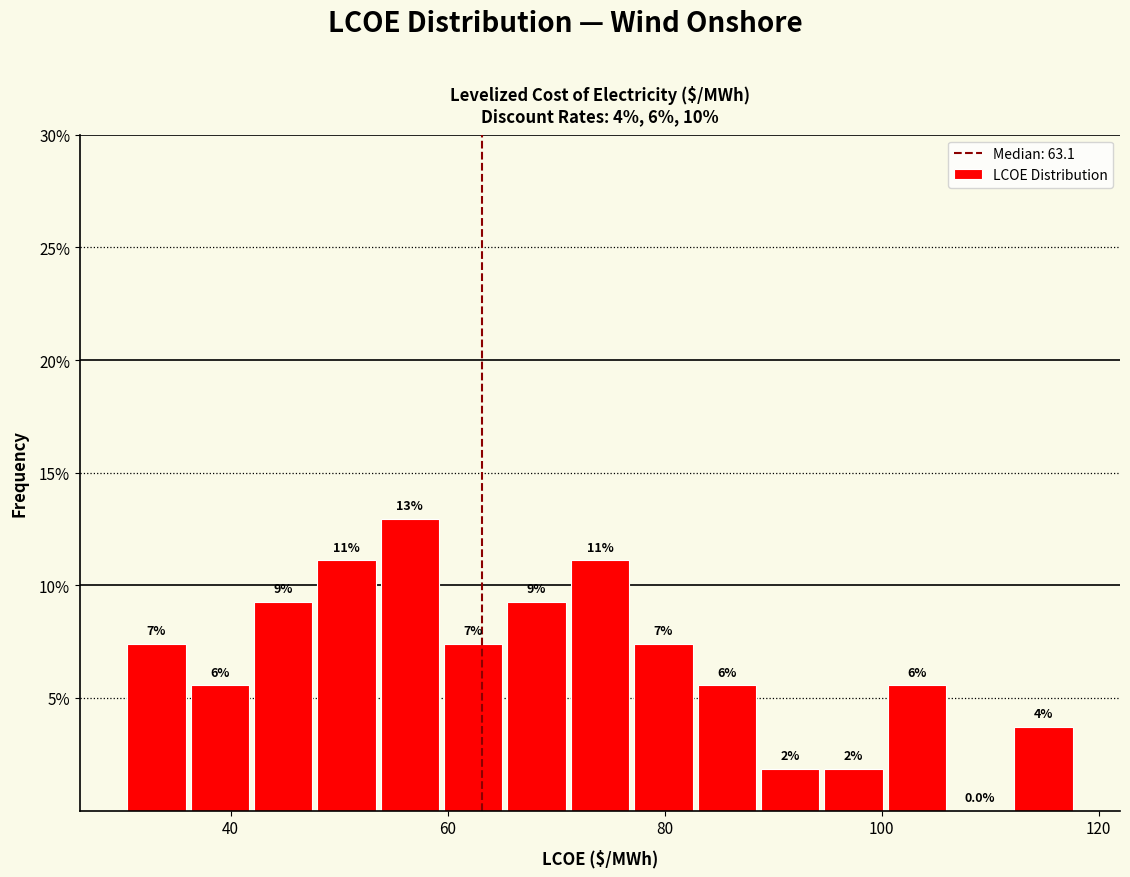

Around what value on the x-axis is the tallest bar? Give the approximate position of its centre, as read against the axis.

56